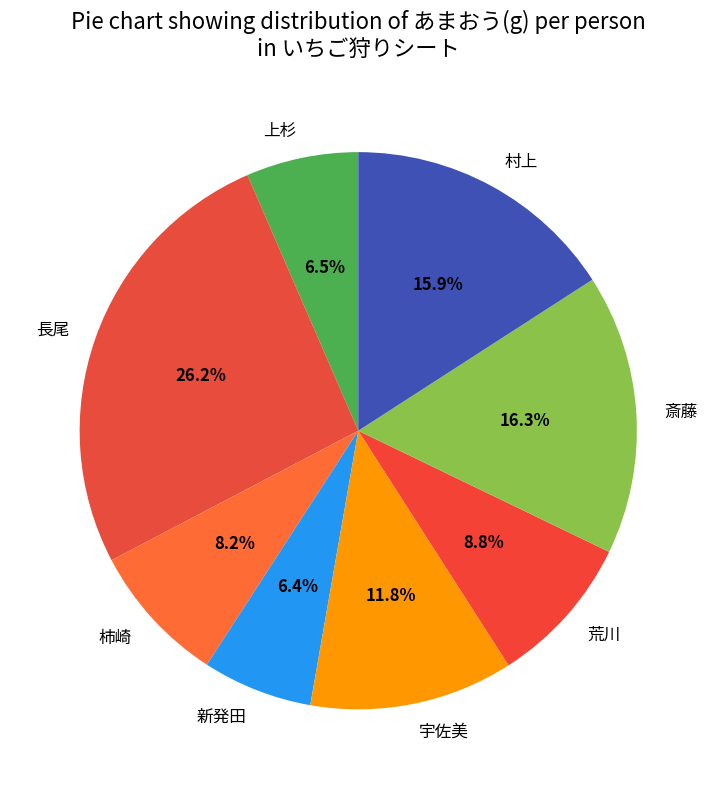

What is the ratio of the value at 新発田 to the value at 柿崎?

0.8